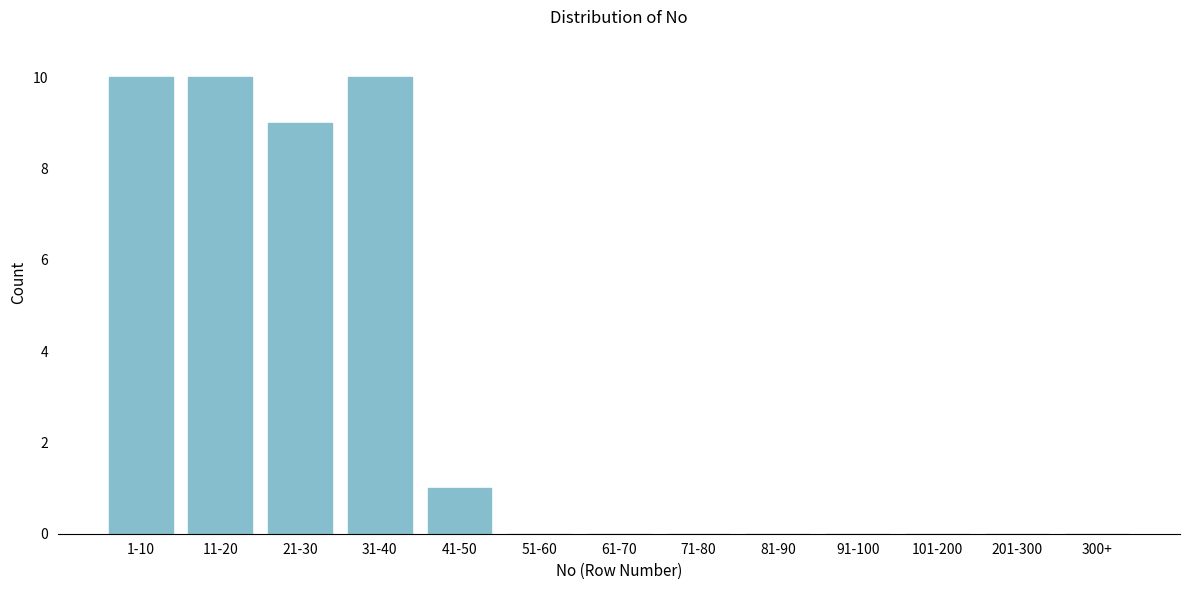

Reading right to left, transcribe all the data shown in this chart.

300+=0	201-300=0	101-200=0	91-100=0	81-90=0	71-80=0	61-70=0	51-60=0	41-50=1	31-40=10	21-30=9	11-20=10	1-10=10